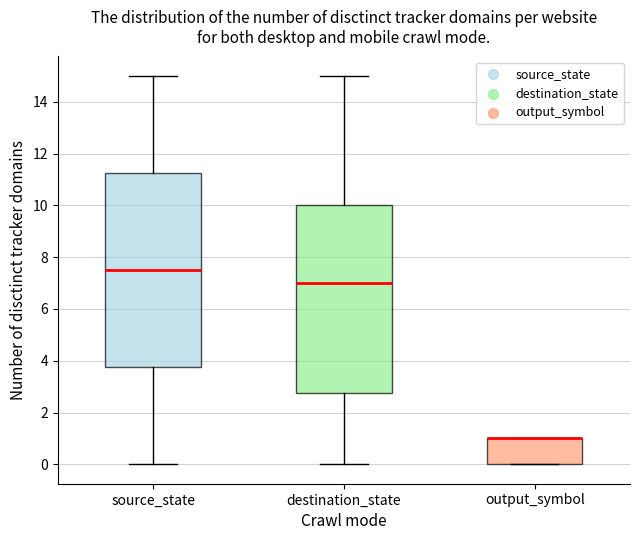

Comparing the boxes themselves (not the whiskers), which one is the tallest?

source_state